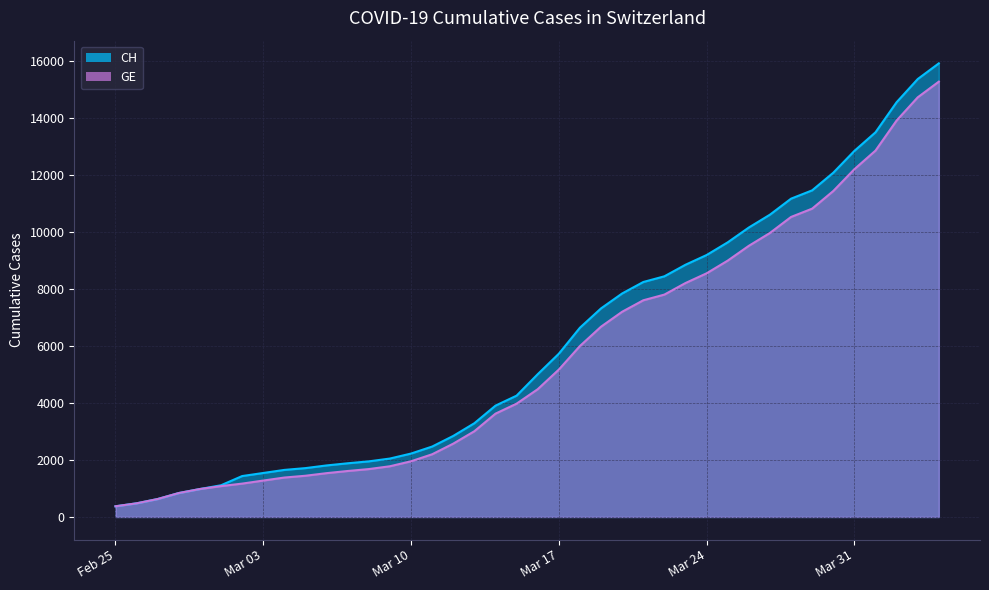

At which category does the chart reach its peak across all series?

2020-04-04